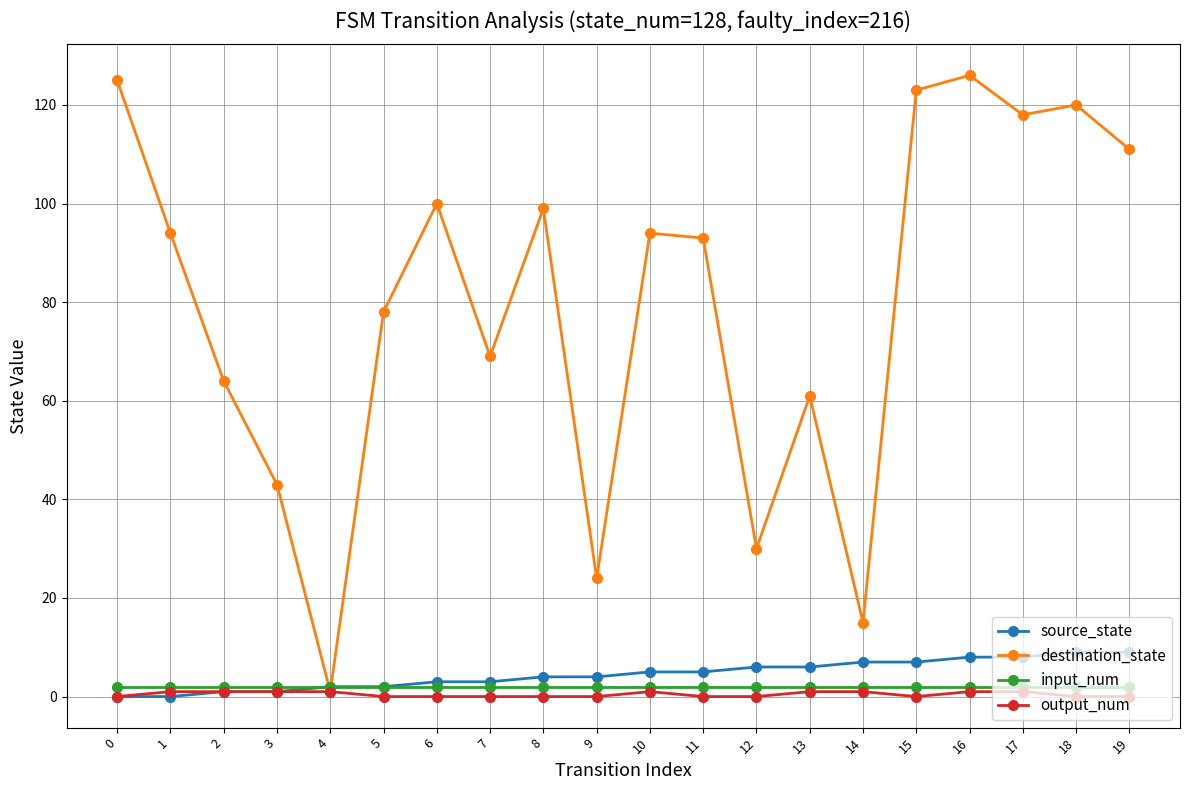

What is the average value of the destination_state series?

79